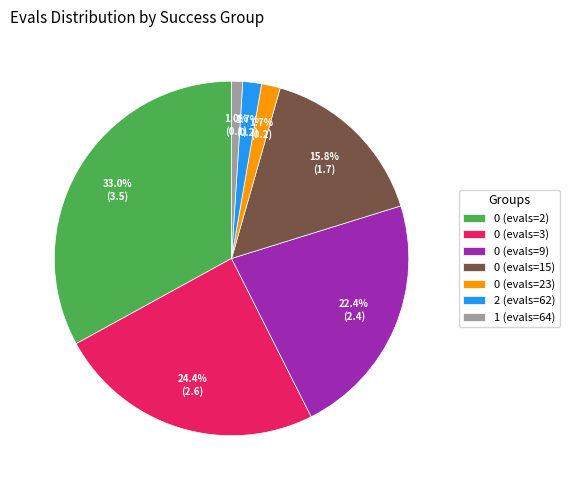

Is there a majority slice in this chart?

No